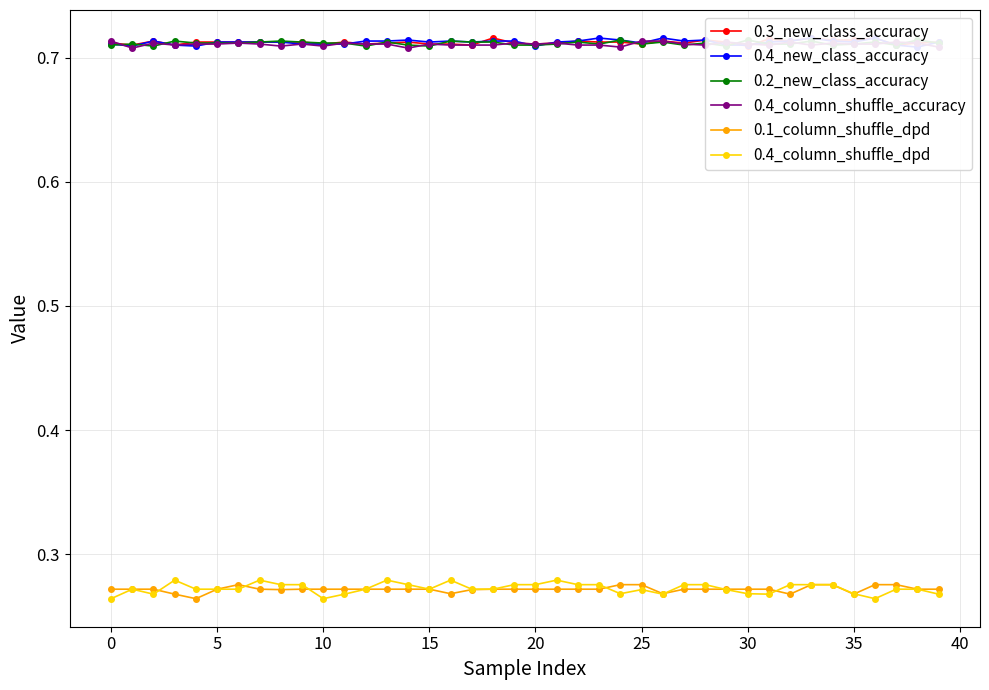

True or false: 0.4_column_shuffle_dpd and 0.4_column_shuffle_accuracy intersect in this chart.

False